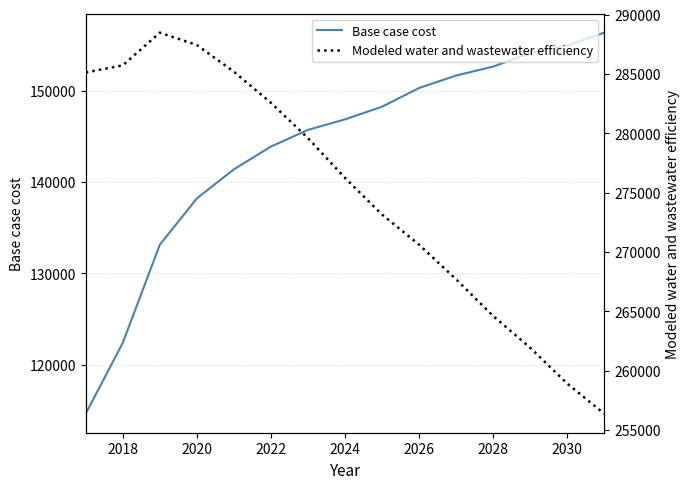

How many values in the Base case cost series exceed 146853?

8